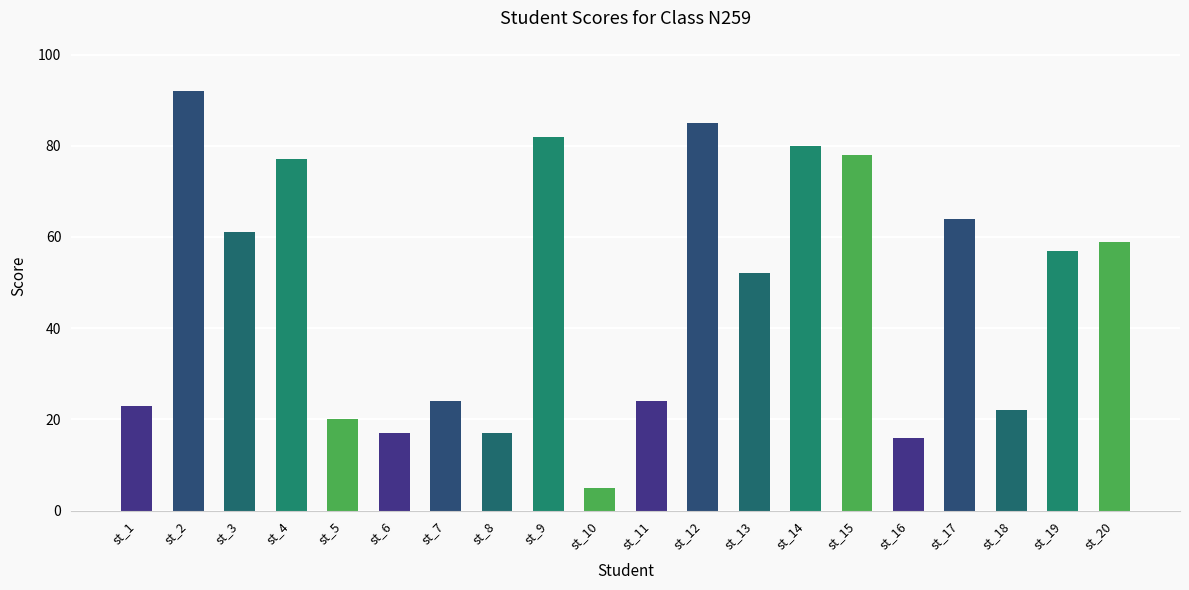

The chart shows a value of 52 at st_13. True or false?

True